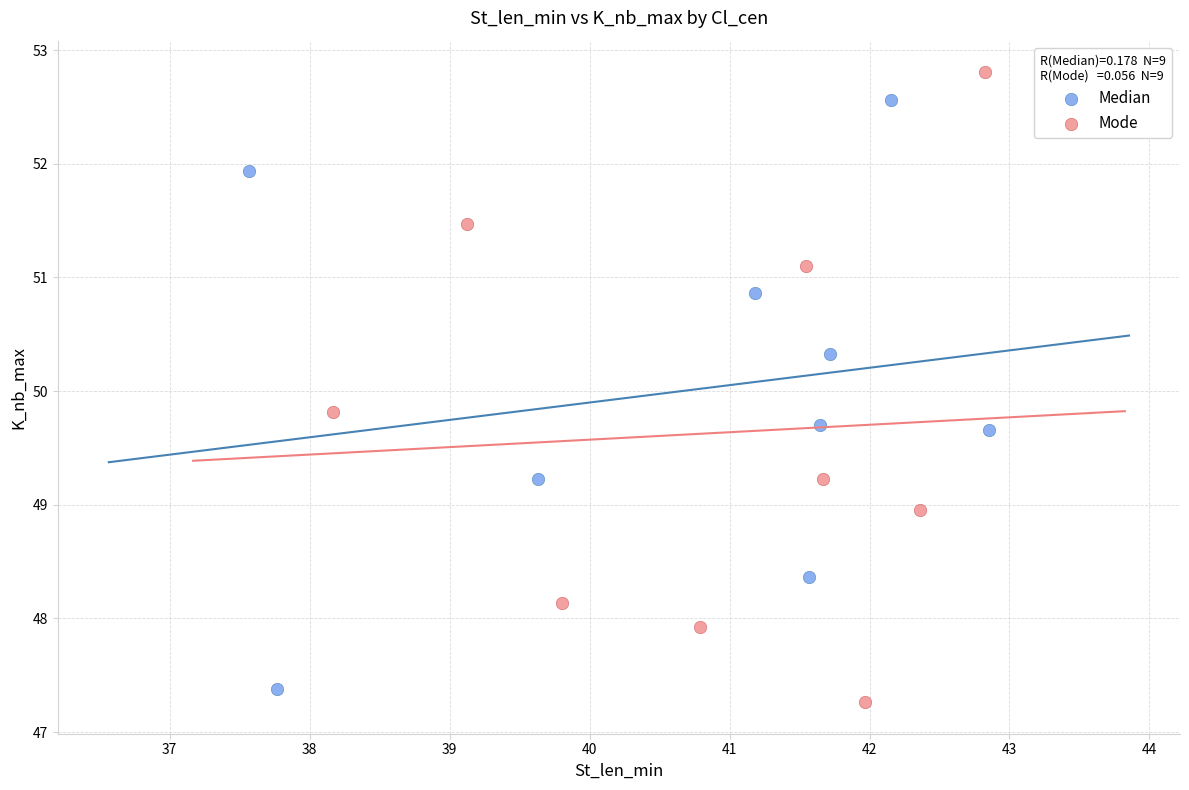

What are all the series names shown in the legend?

Median, Mode